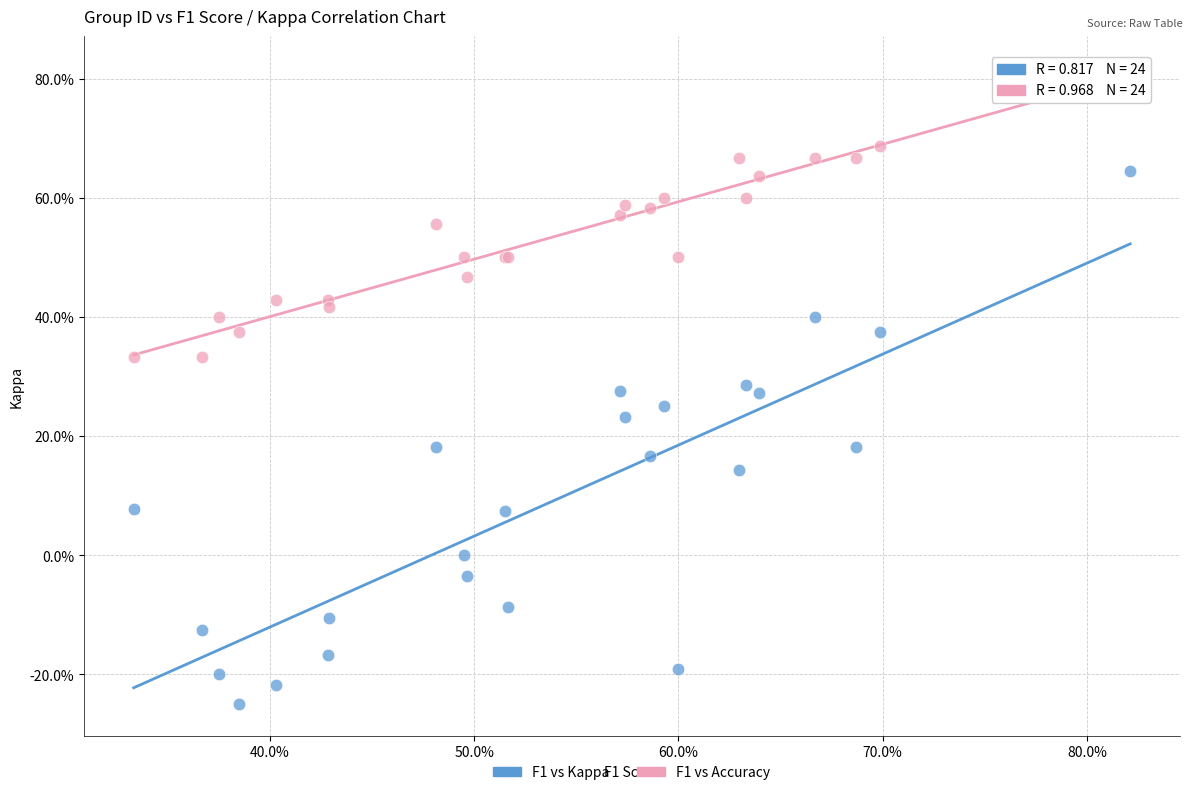

What are all the series names shown in the legend?

F1 vs Kappa, F1 vs Accuracy